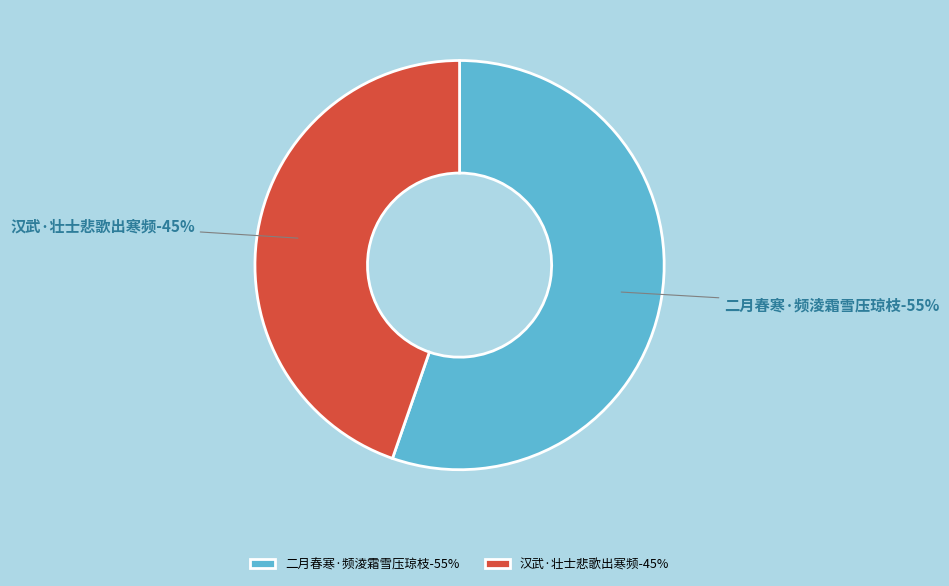

To the nearest percent, what portion does 汉武·壮士悲歌出寒频 represent?

45%